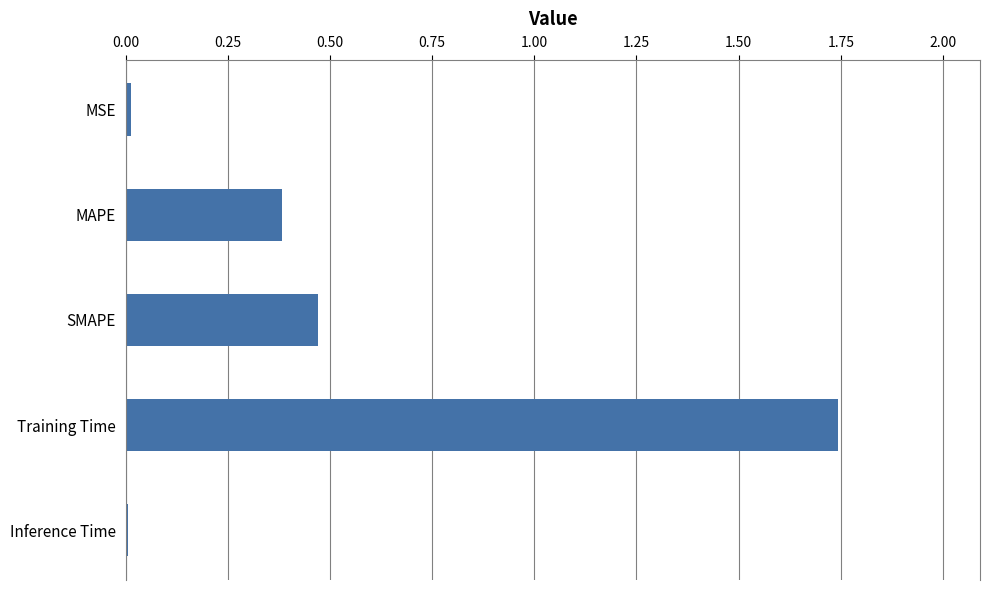

The chart shows a value of 0.4 at MAPE. True or false?

True